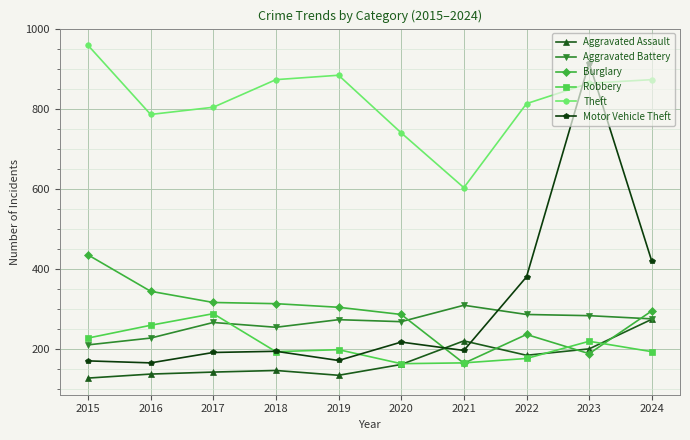

True or false: Theft and Robbery intersect in this chart.

False